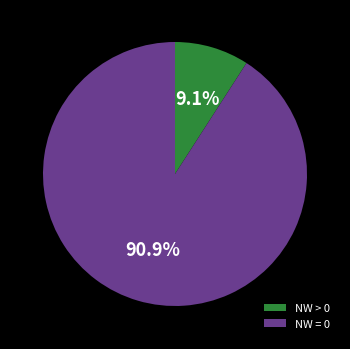

Which category has the biggest portion of the pie?

NW = 0